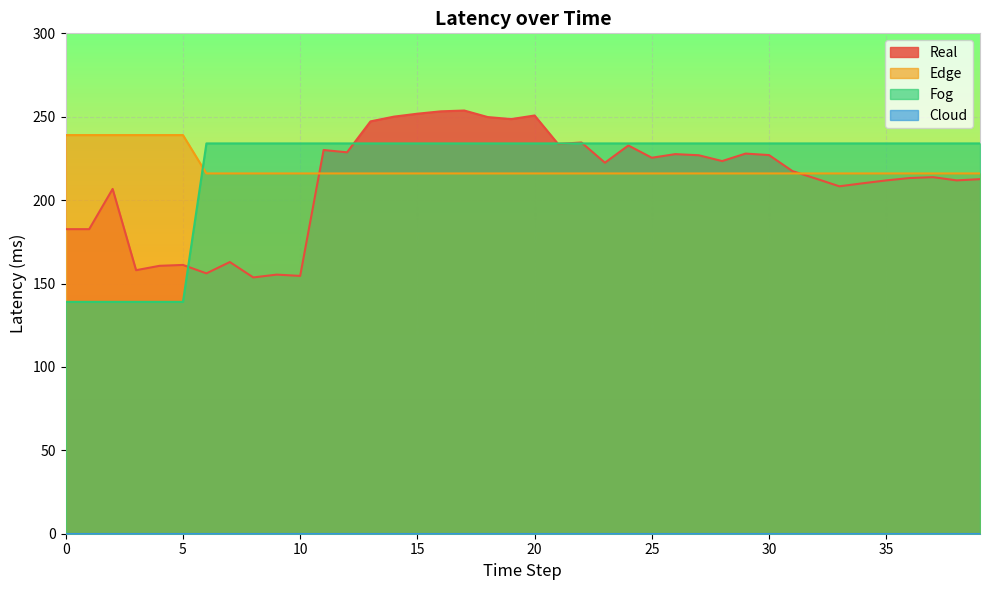

How many data points in Fog are less than 234?

6